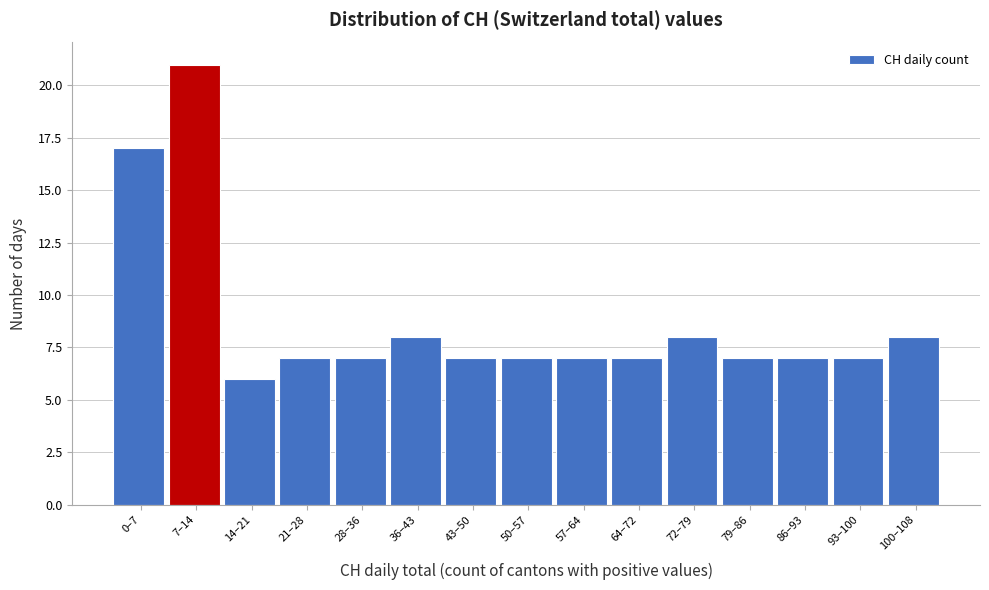

Reading left to right, list all the values displayed in this chart.

17	21	6	7	7	8	7	7	7	7	8	7	7	7	8